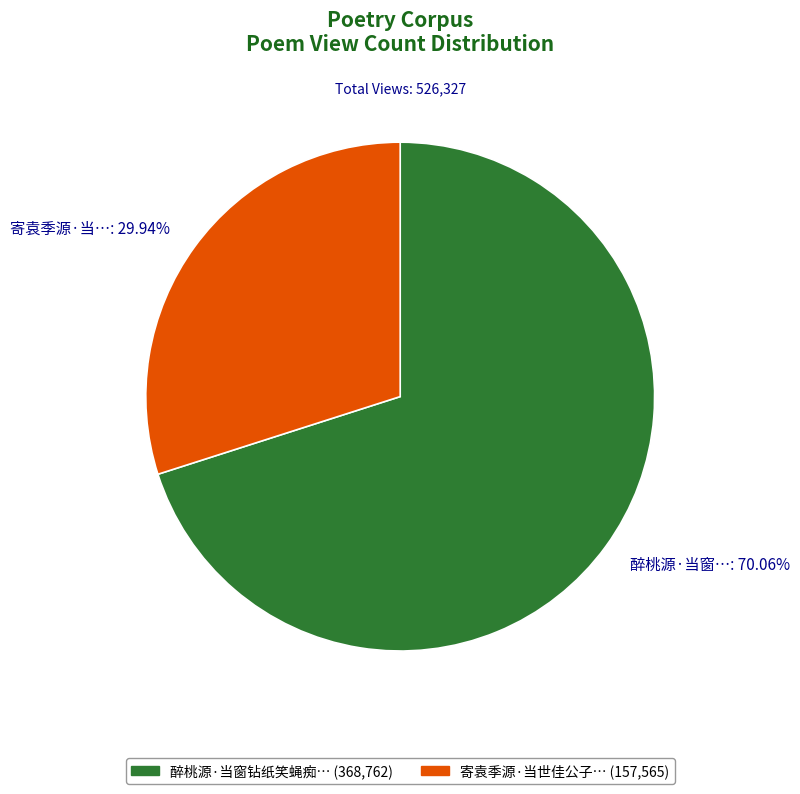

To the nearest percent, what is the average slice percentage?

50%